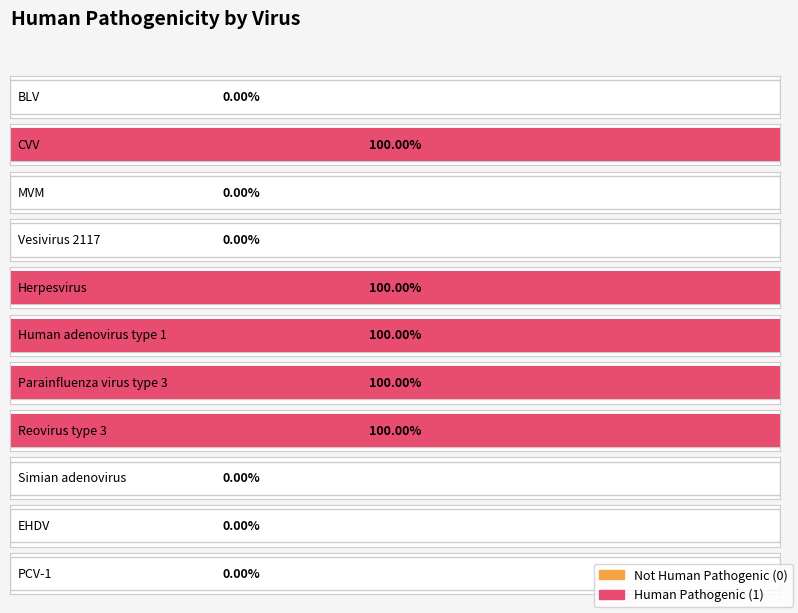

What is the sum of the values at Reovirus type 3 and Herpesvirus?

2